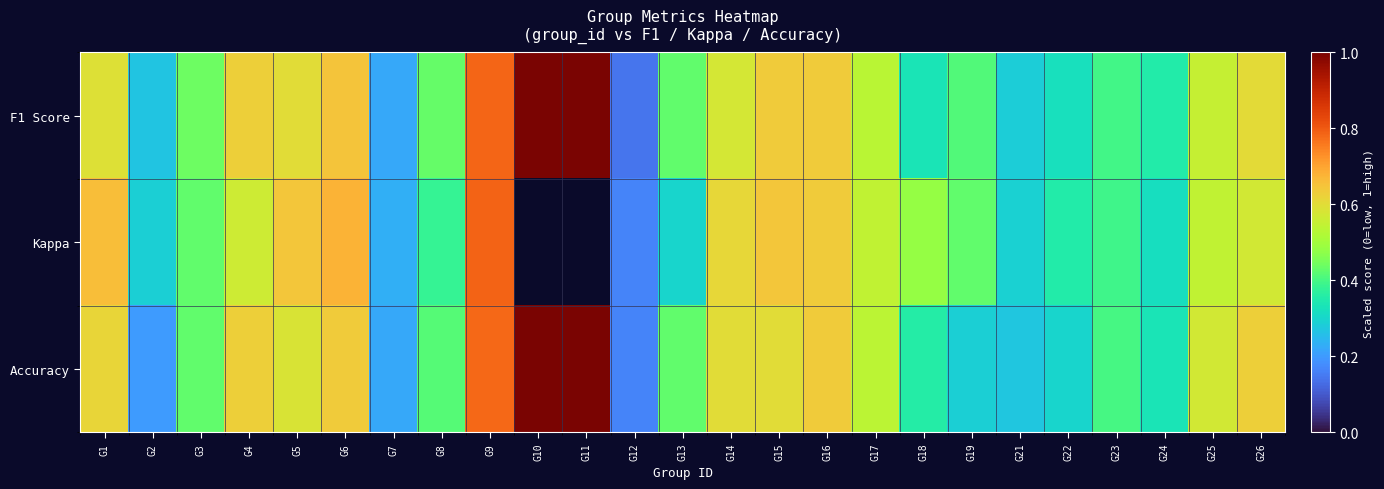

At which category is the sum across all series the highest?

G9